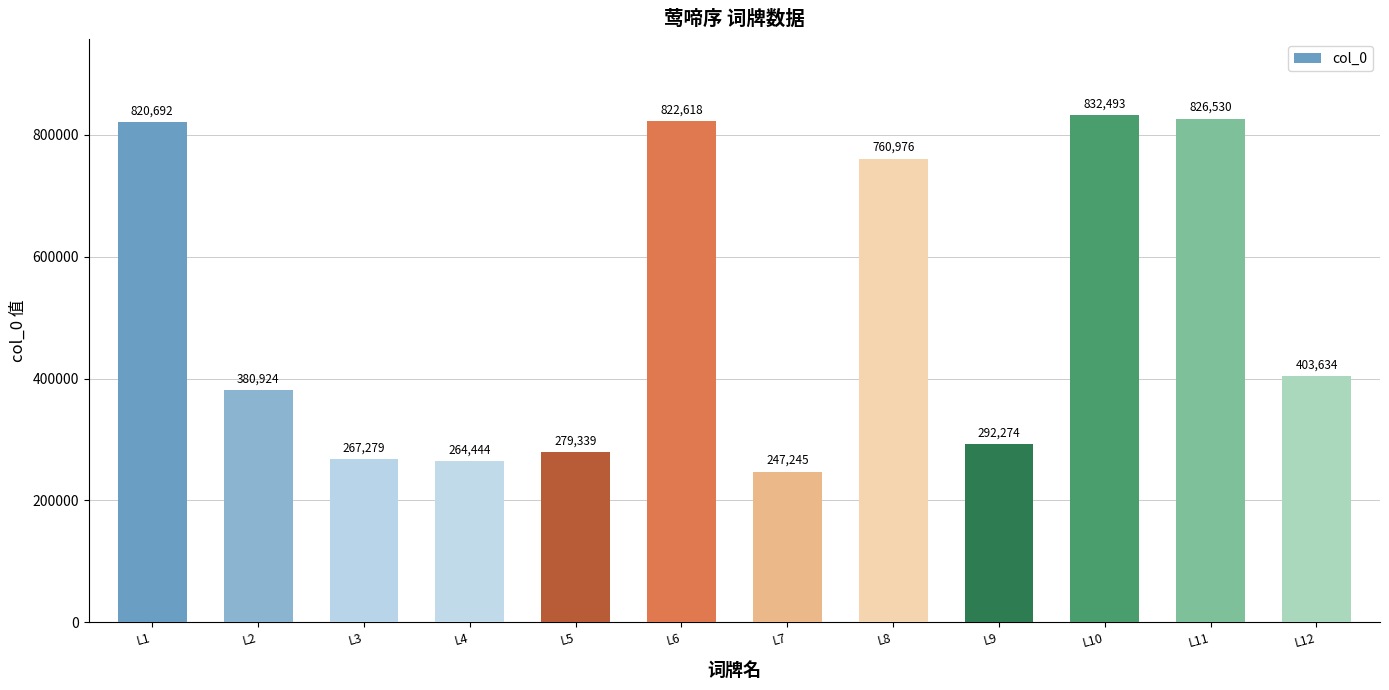

What is the greatest value displayed?

832493